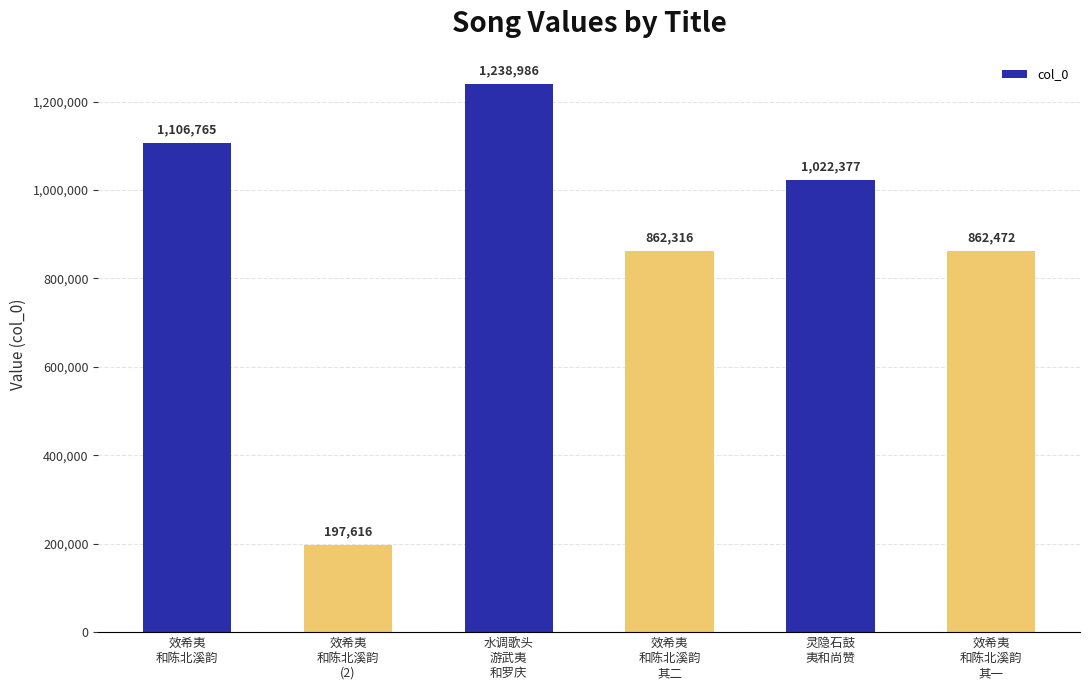

How many series are shown in this chart?

1